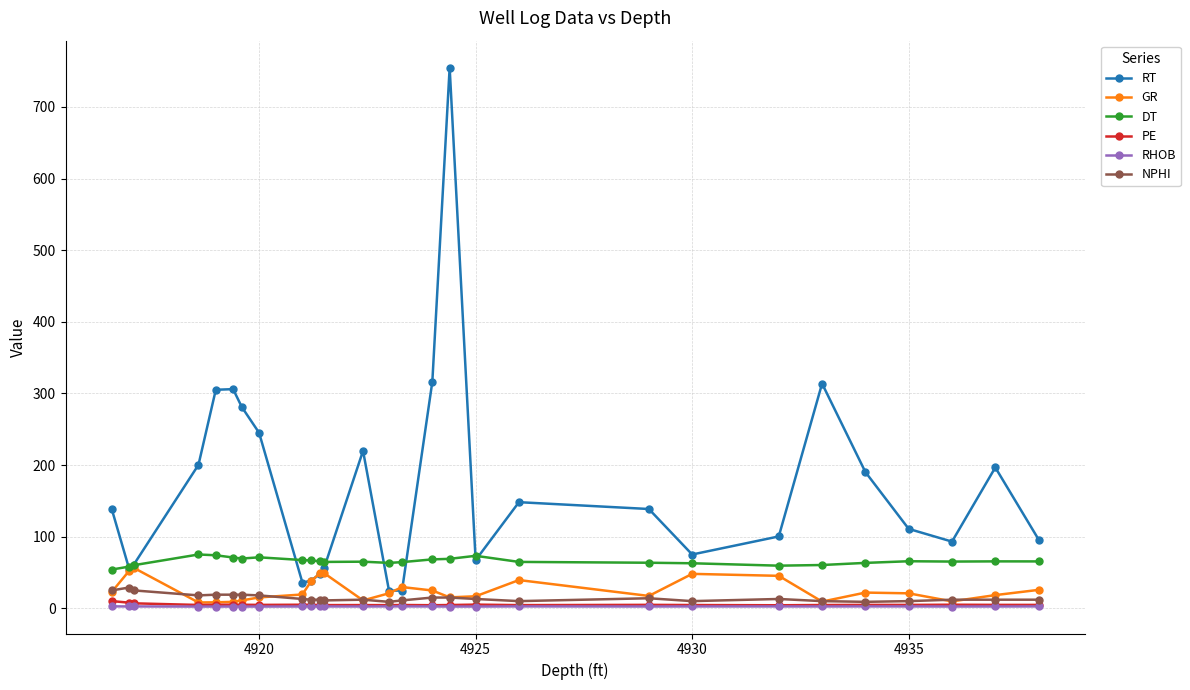

True or false: GR has more than 1 points higher than both neighbors.

True